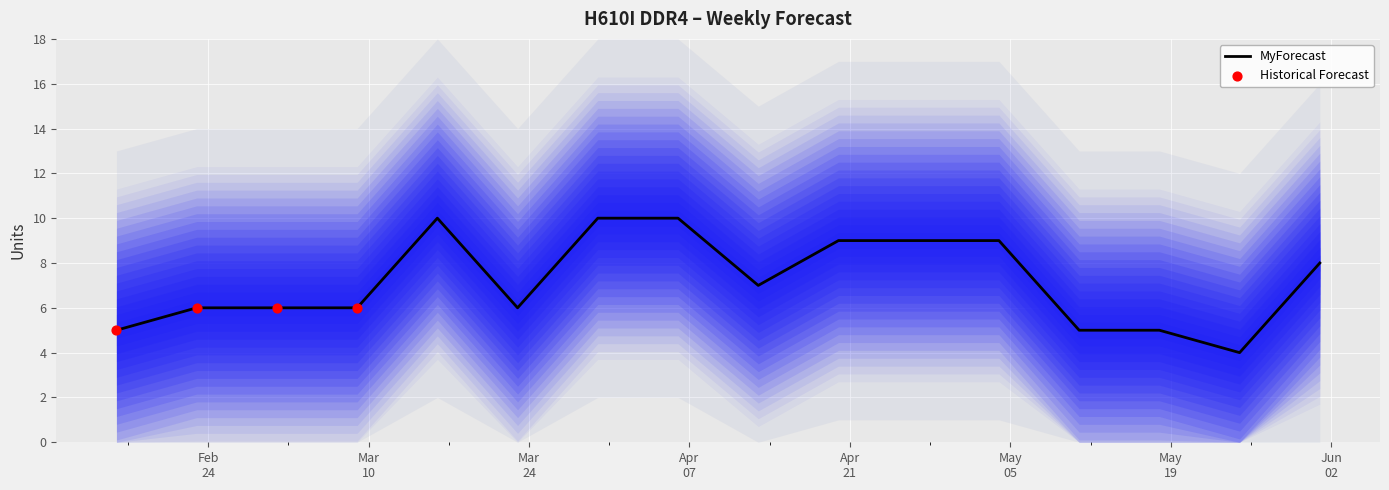

Between 2025-02-23 and 2025-03-09, which is larger?

2025-02-23